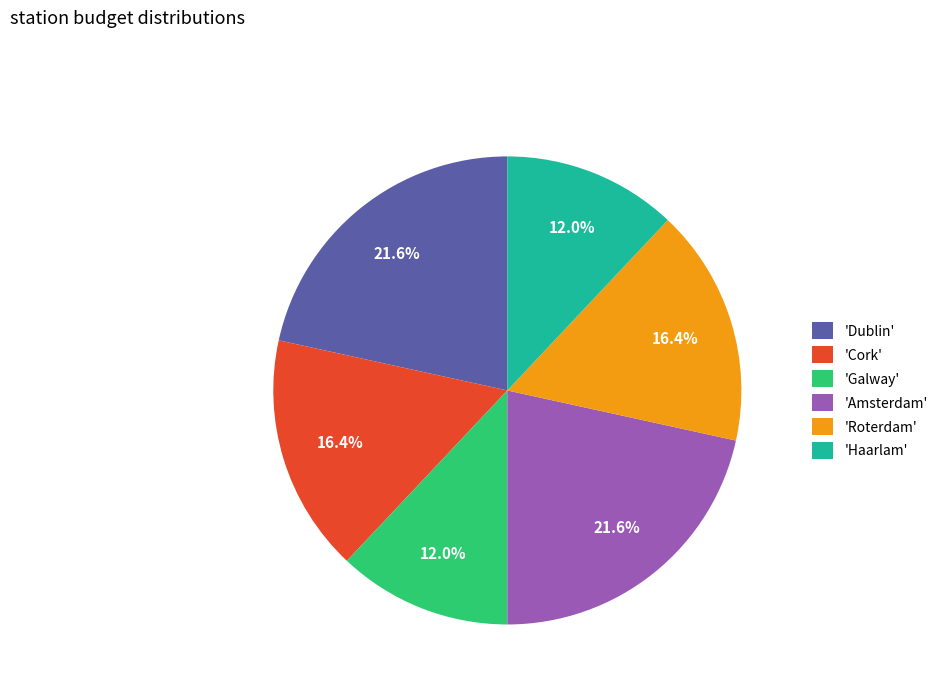

Is there a majority slice in this chart?

No